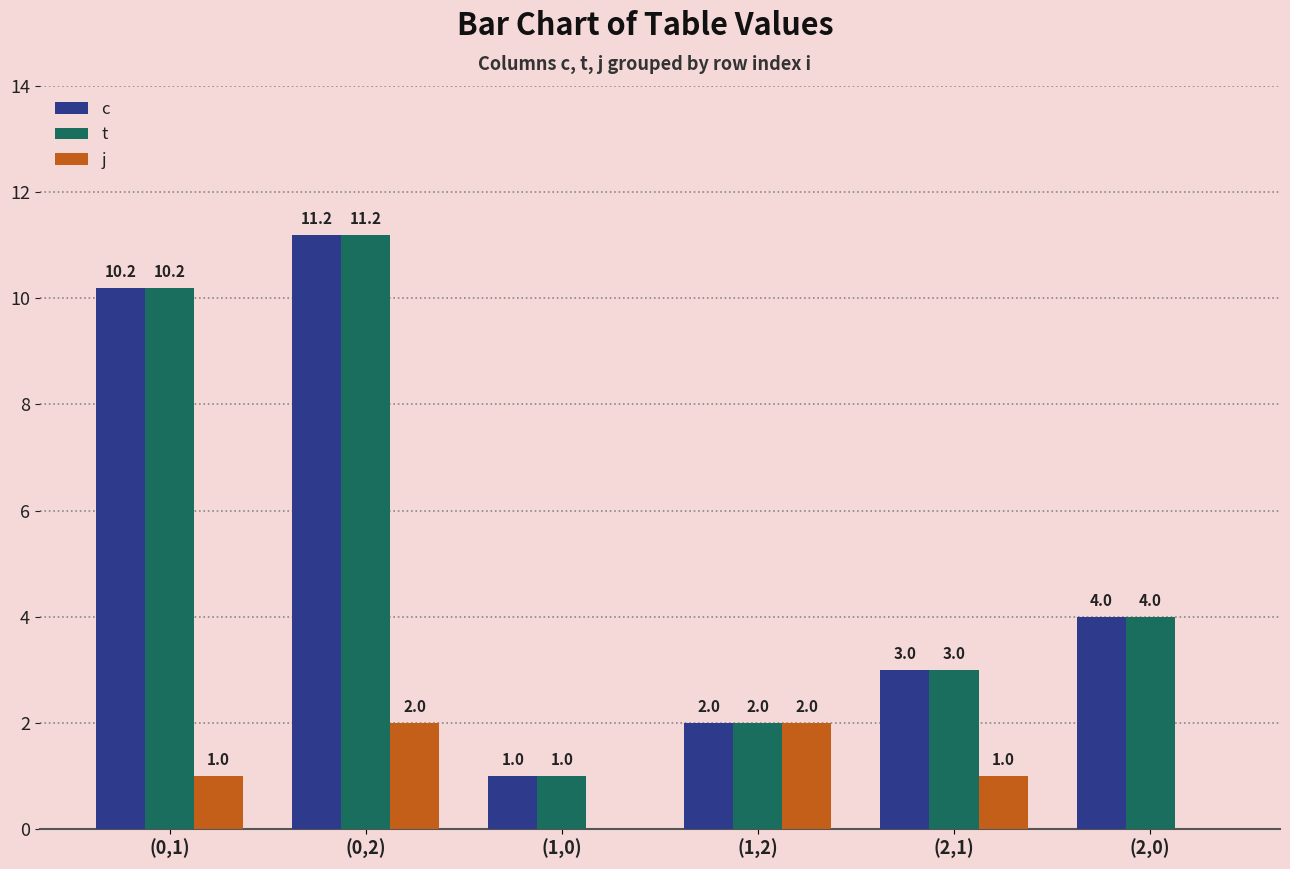

Is the value of j at (1,2) greater than the value of t at (2,0)?

No